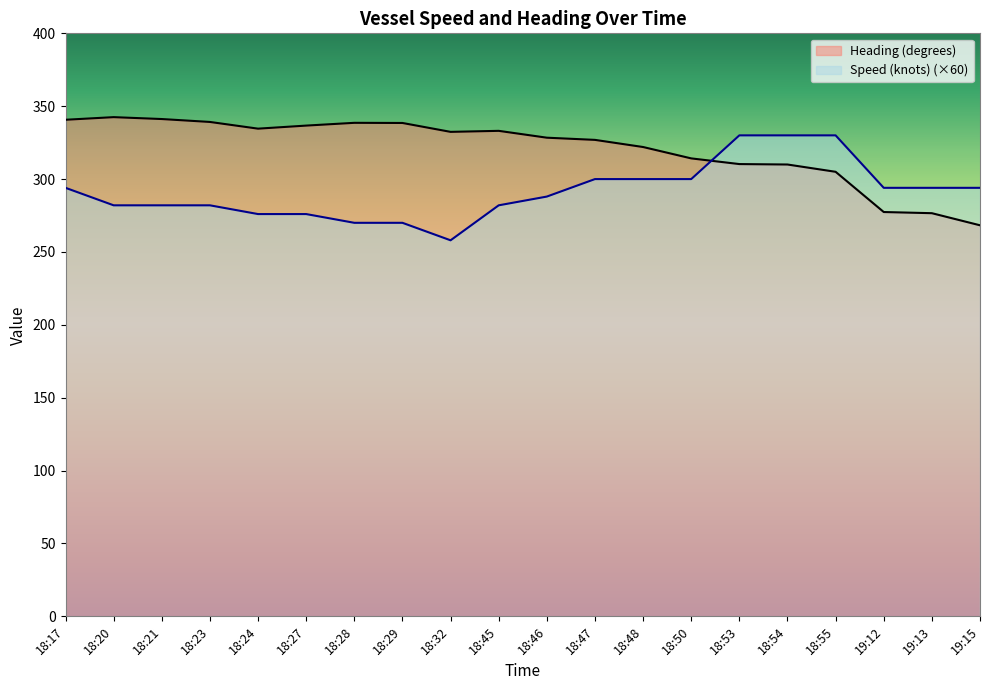

How many data points in Speed (knots) are above 294?

6